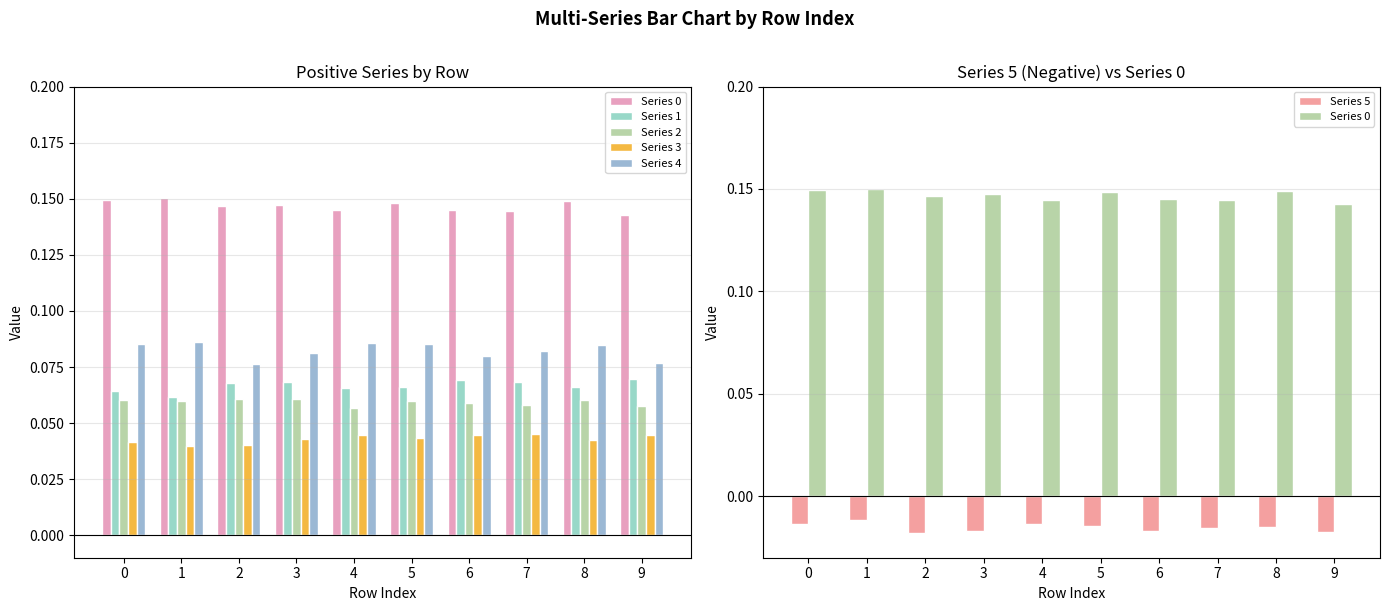

Is it true that Series 1 equals 0.1 at 4?

True